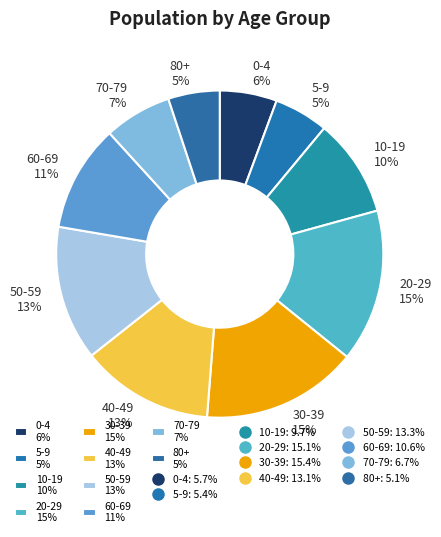

Between 20-29 and 80+, which is larger?

20-29